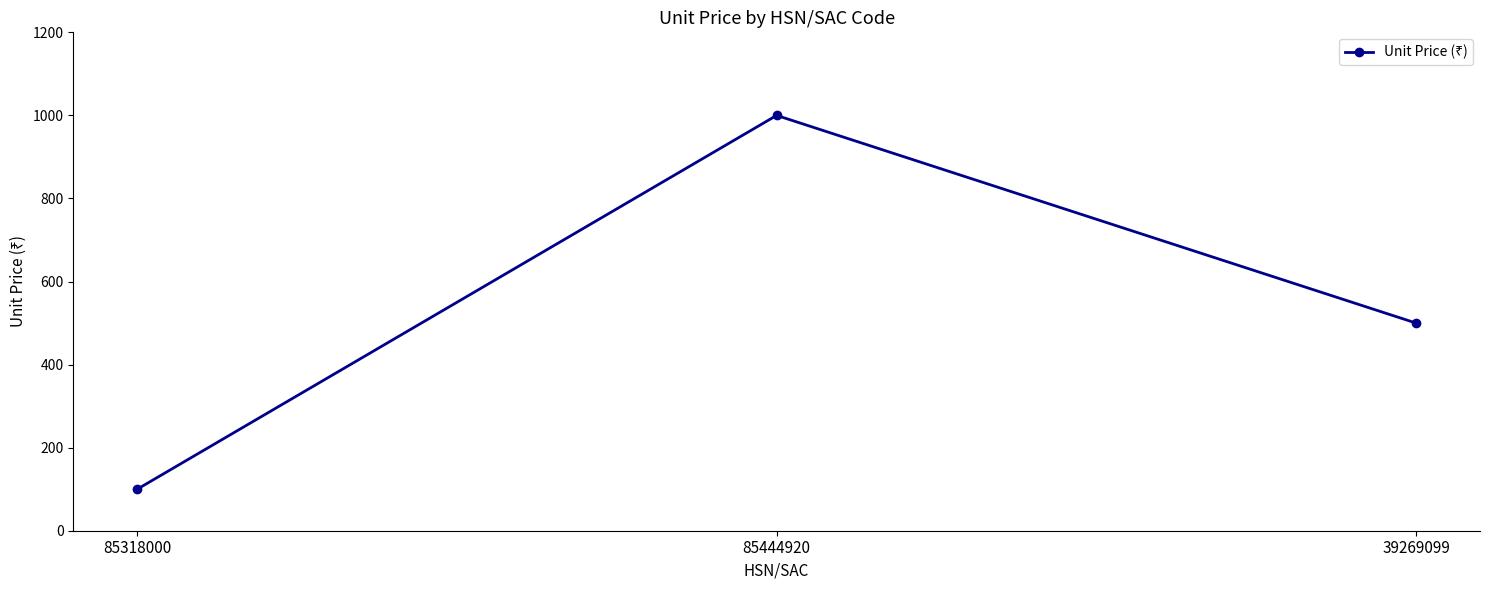

At which label is the value closest to 550?

39269099